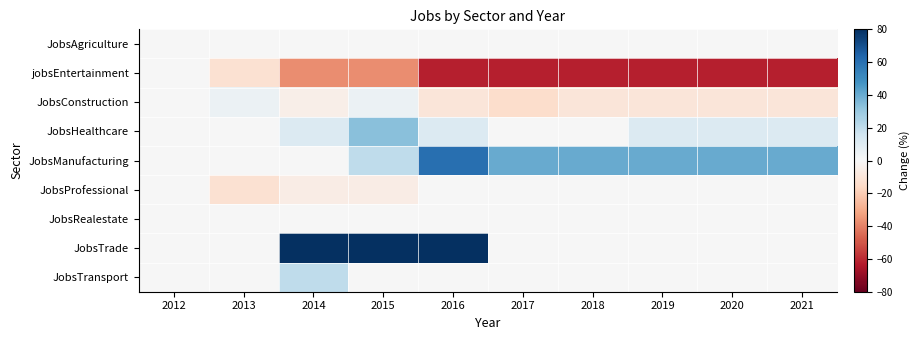

Which series changed the most between 2012 and 2021?

jobsEntertainment